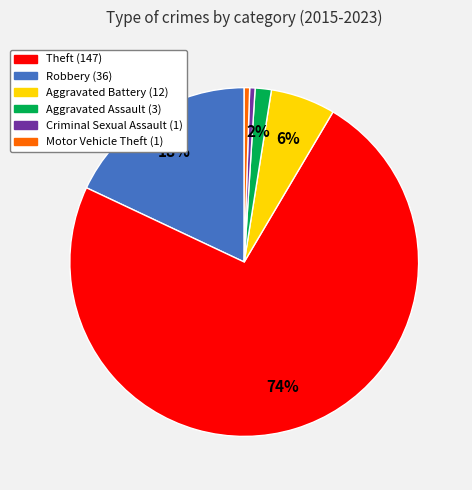

To the nearest percent, what is the average slice percentage?

17%